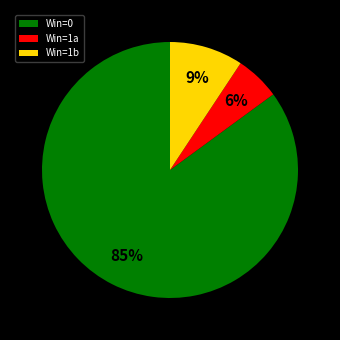

To the nearest percent, what is the difference between the largest and smallest slice percentages?

79%